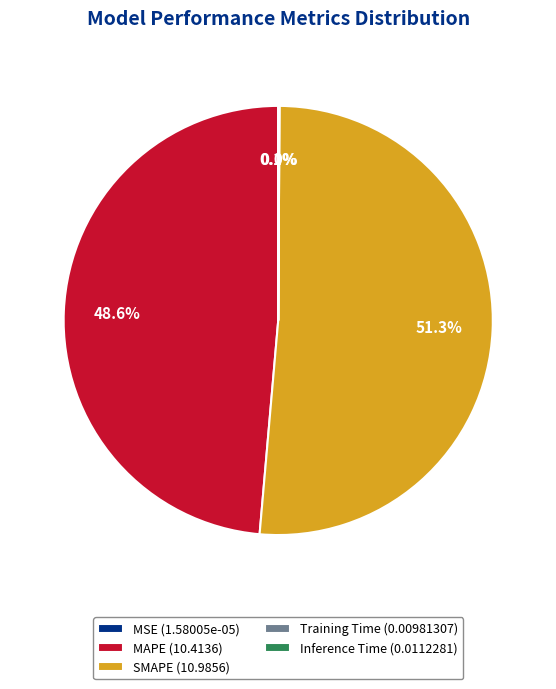

Between SMAPE (10.9856) and MAPE (10.4136), which is larger?

SMAPE (10.9856)